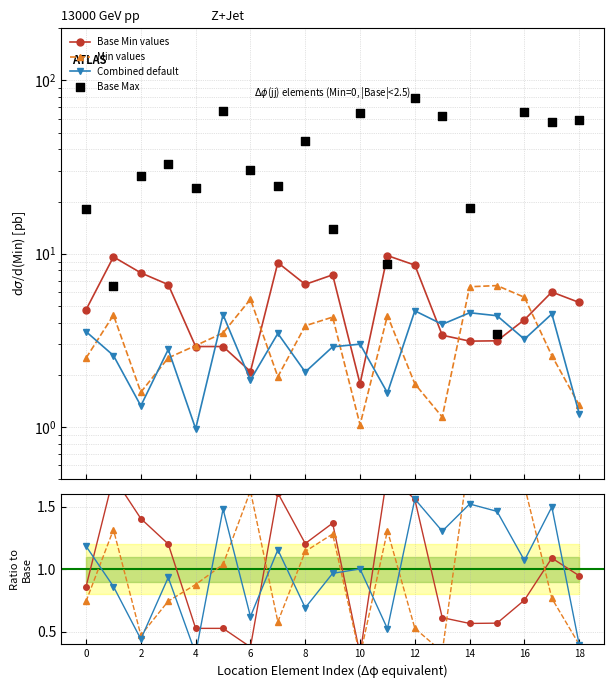

What is the total value across all series at 10?

69.9